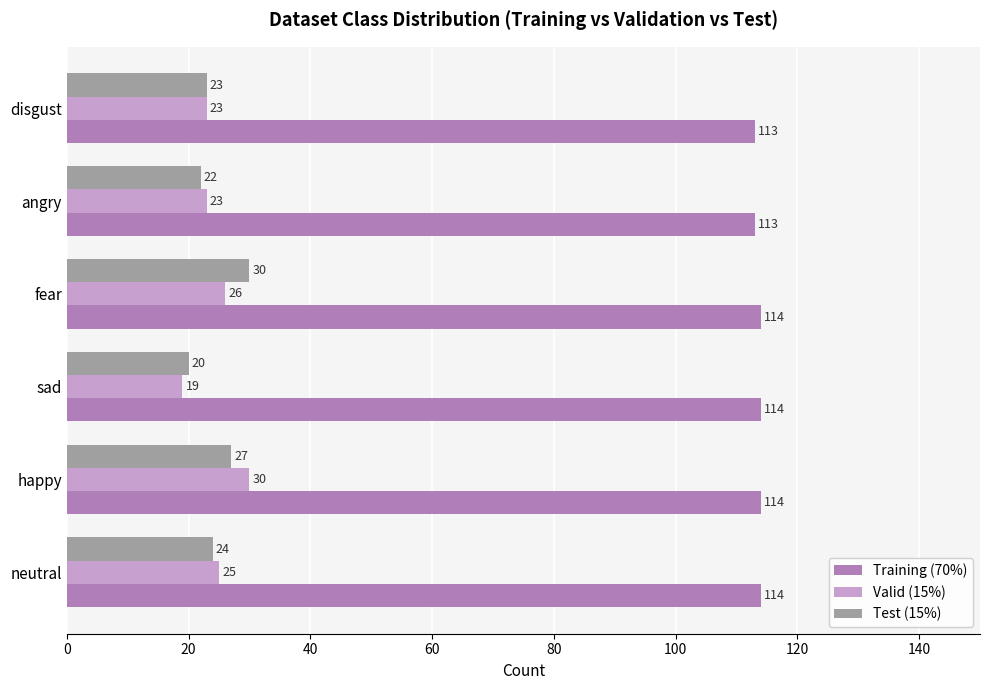

What is the maximum value for Test (15%)?

30